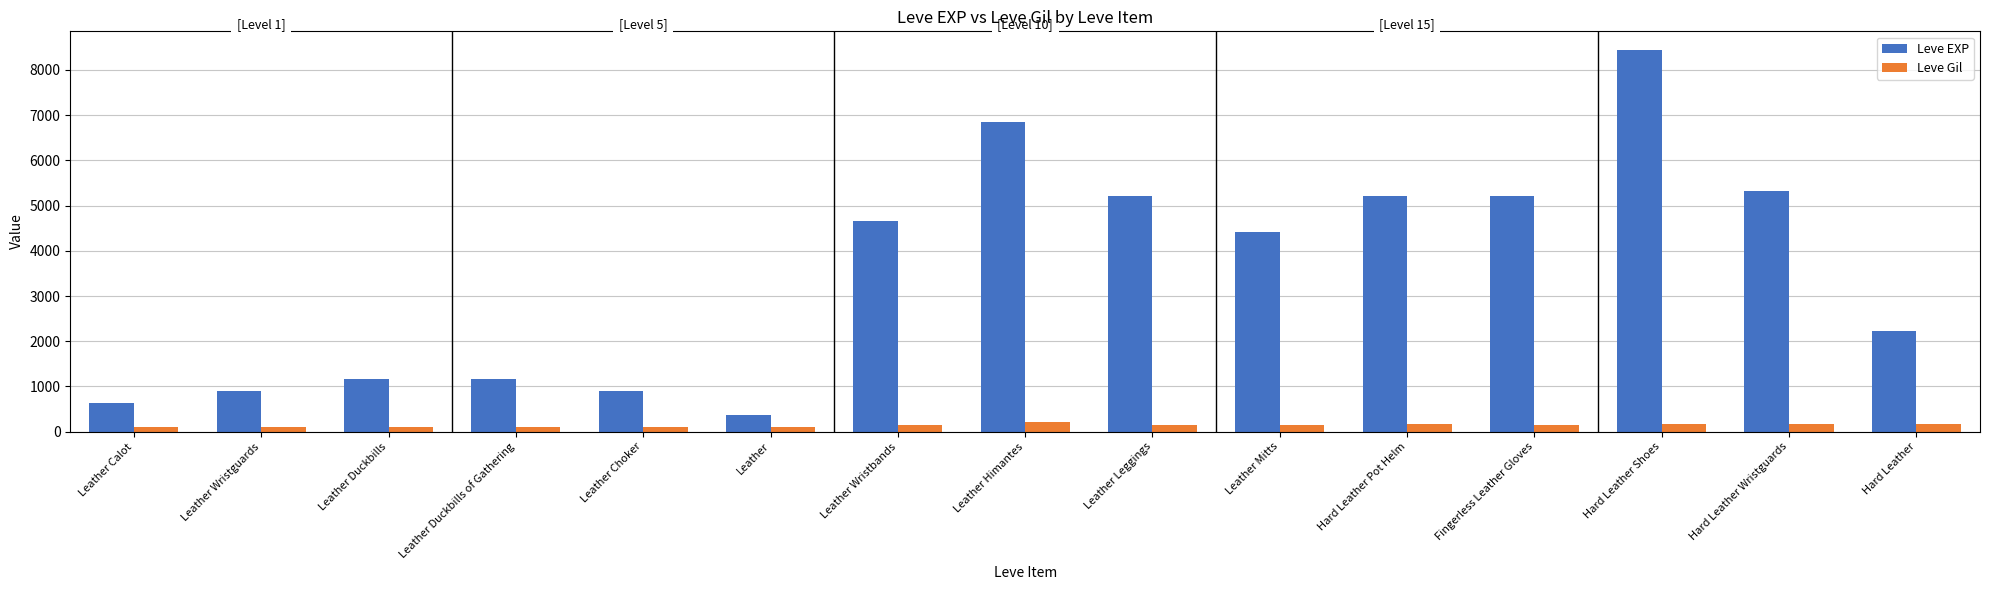

At how many categories does at least one series exceed 1612?

9